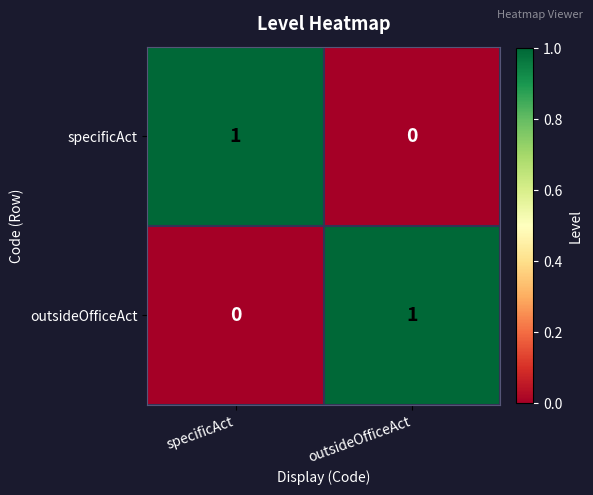

At how many categories does at least one series exceed 0?

2